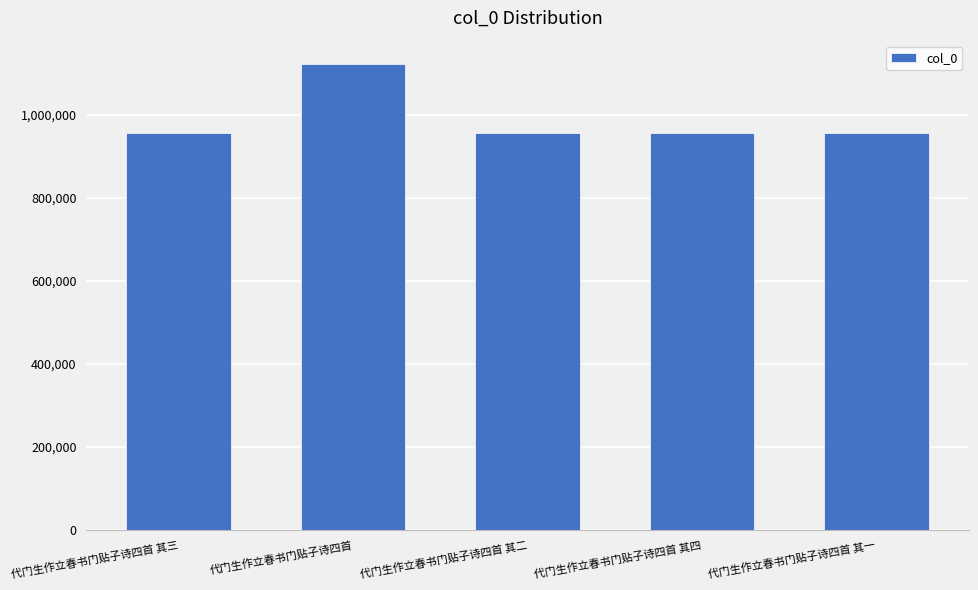

Is it true that the value at 代门生作立春书门贴子诗四首 is 307683?

False